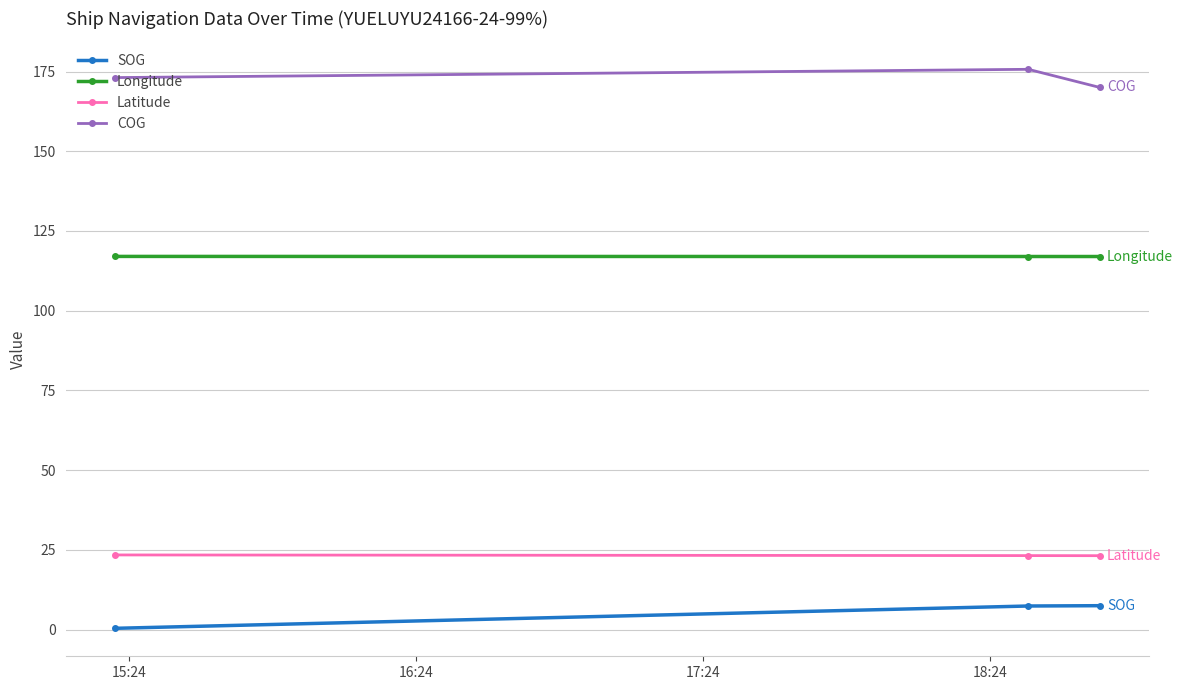

At how many categories does at least one series exceed 140?

3